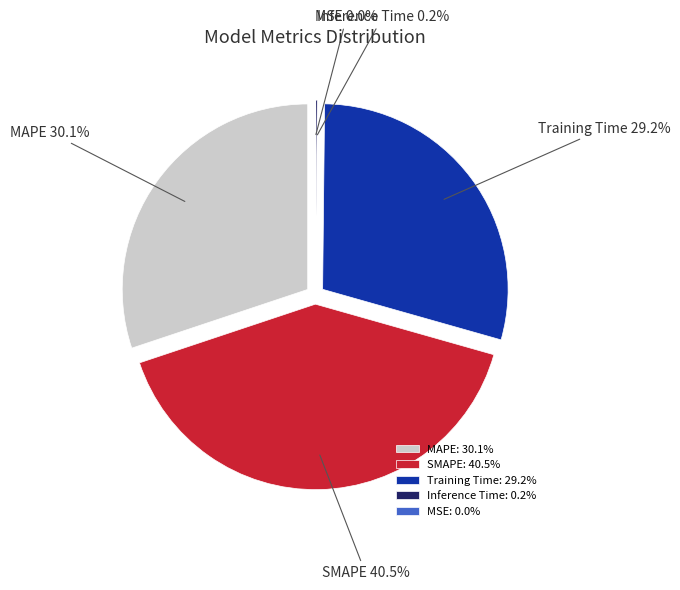

What is the change in value from MAPE to Inference Time?

-1.5